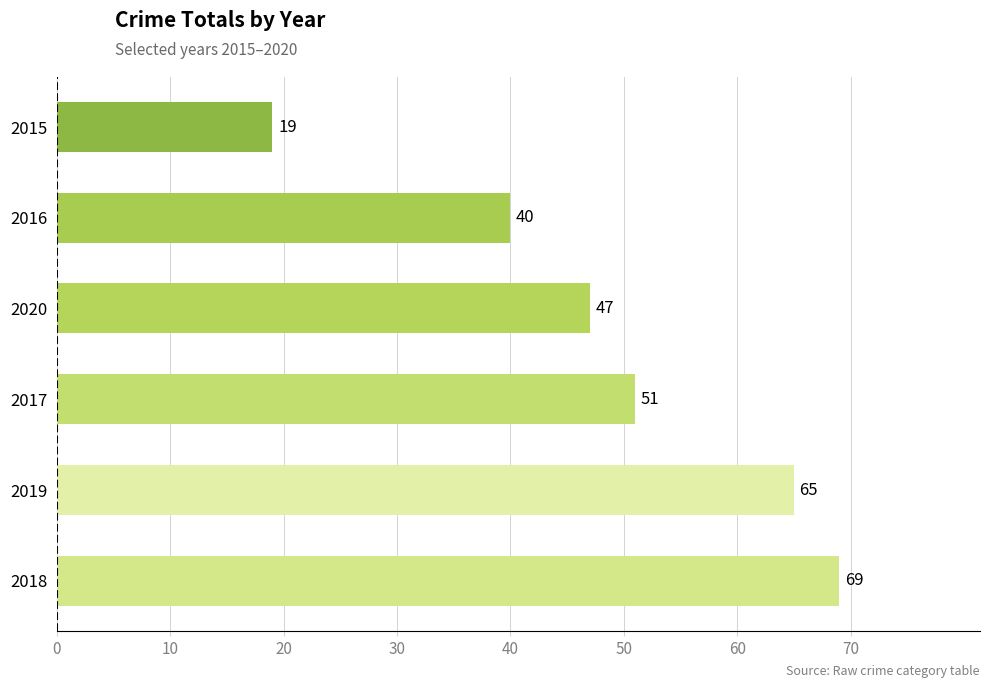

How many data points are less than 51?

3